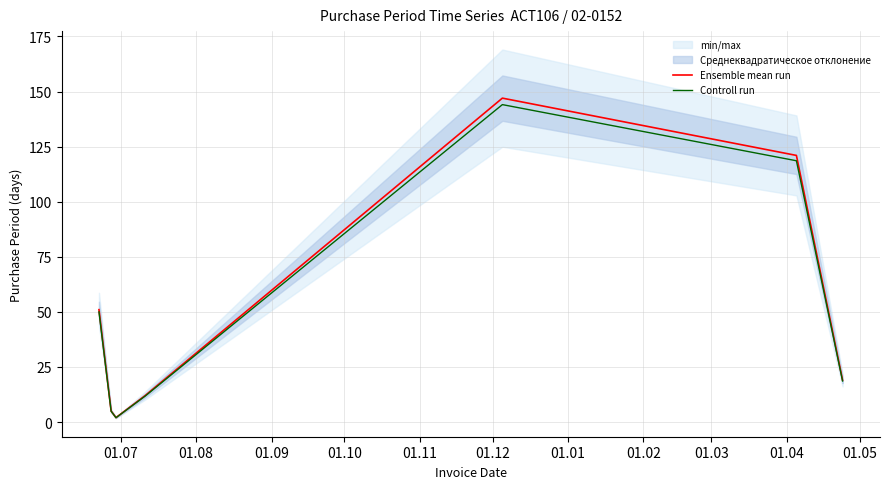

Does the chart display data point markers on the line(s)?

No